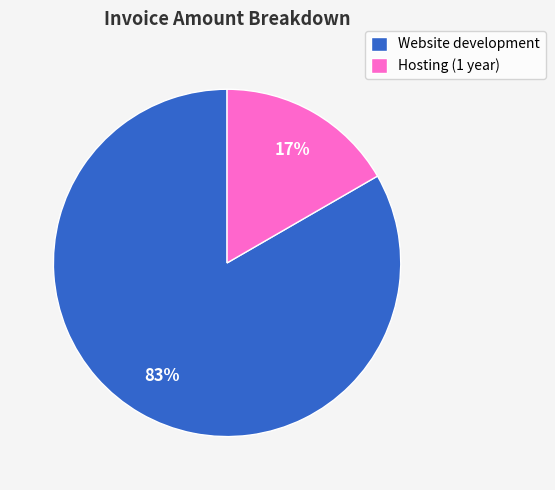

The Hosting (1 year) slice represents 17% of the pie. True or false?

True